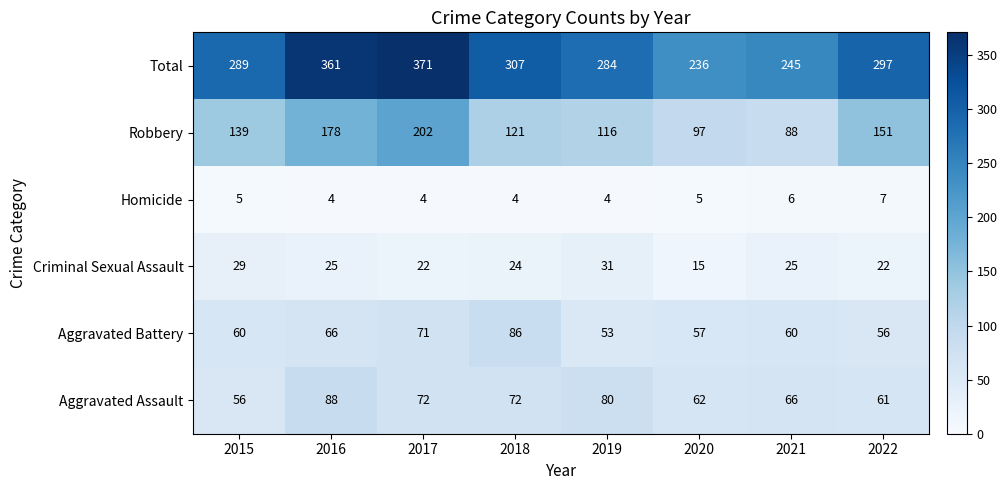

At which label does Robbery reach its minimum?

2021